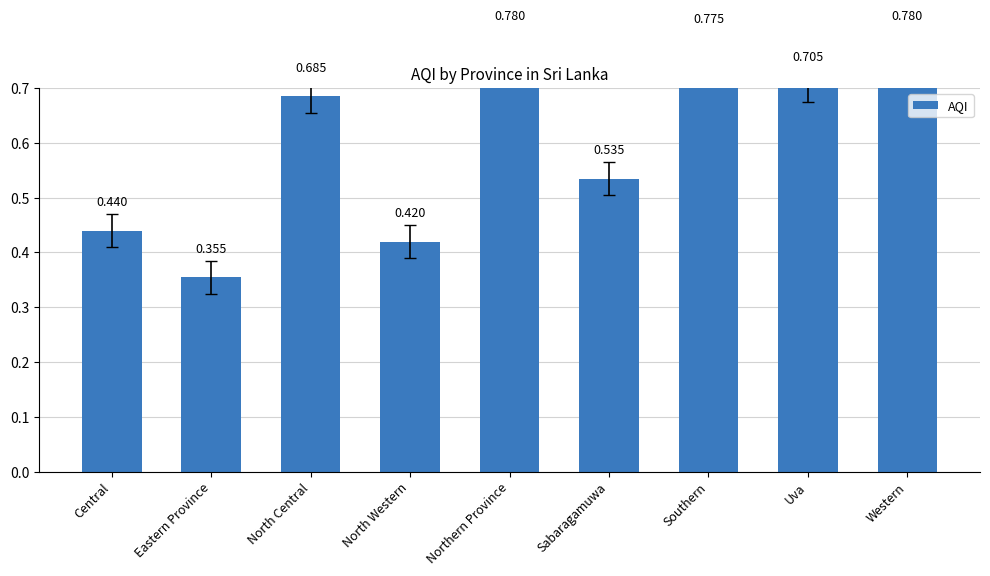

List the labels in order of value, largest first.

Northern Province, Western, Southern, Uva, North Central, Sabaragamuwa, Central, North Western, Eastern Province